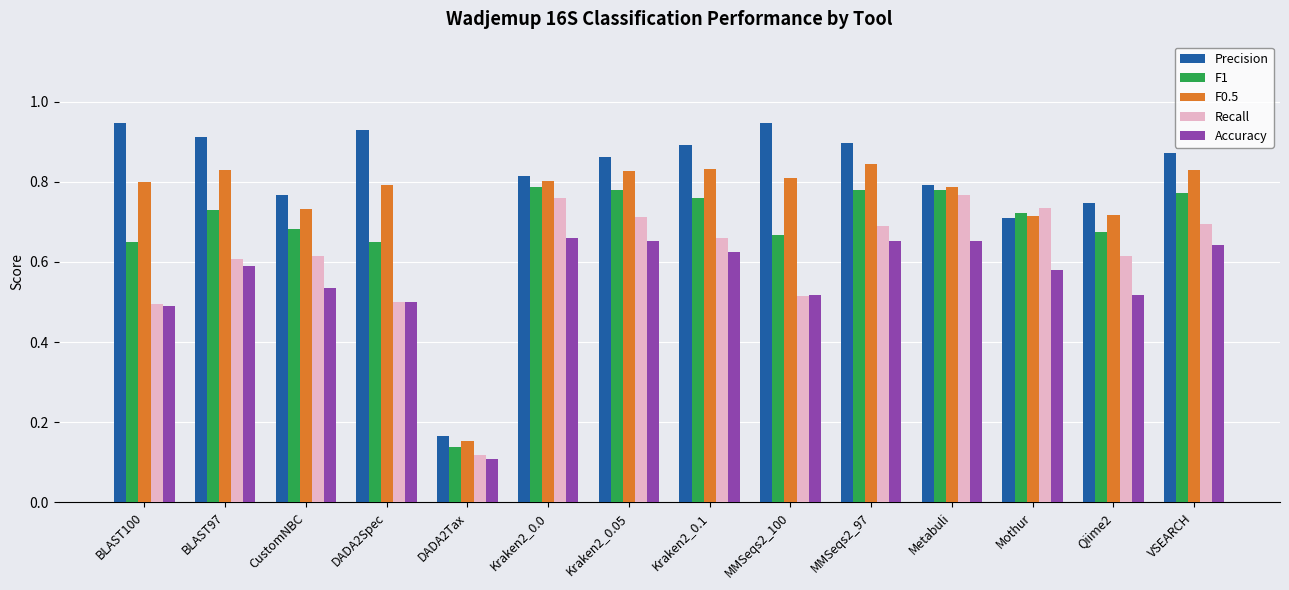

Between Kraken2_0.1 and Mothur, which series saw the biggest shift?

Precision